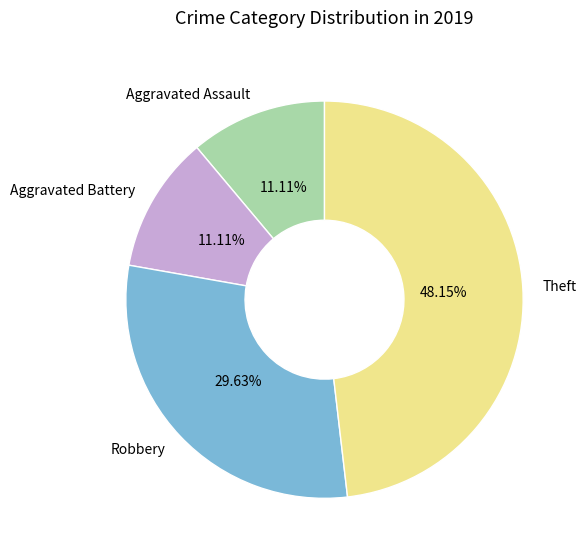

What percentage is the Aggravated Assault slice, to the nearest percent?

11%